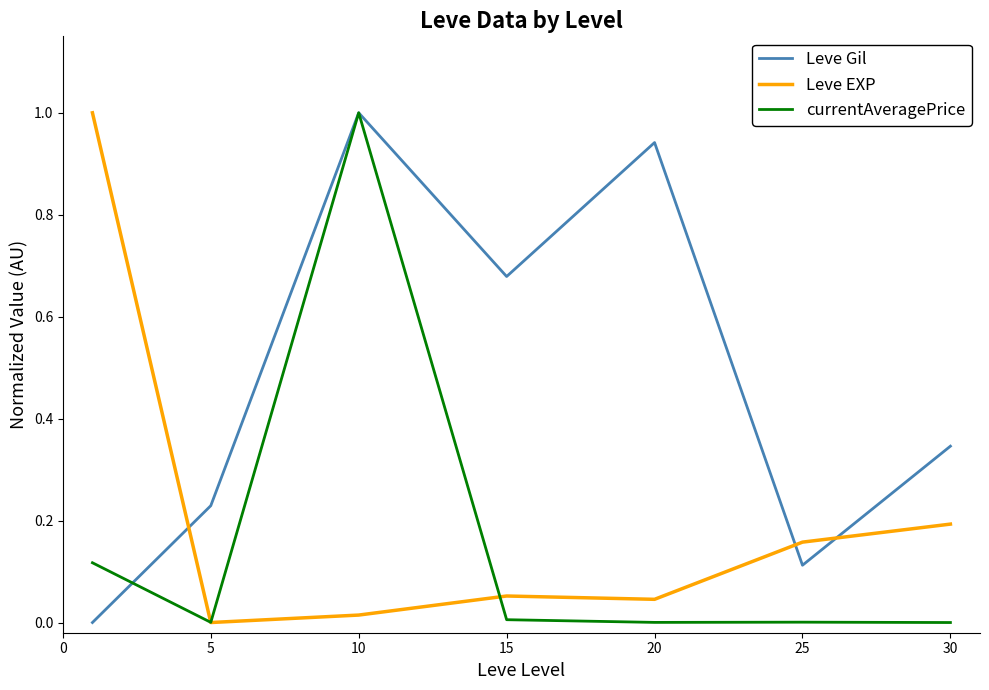

True or false: Leve Gil and Leve EXP cross at least once.

True